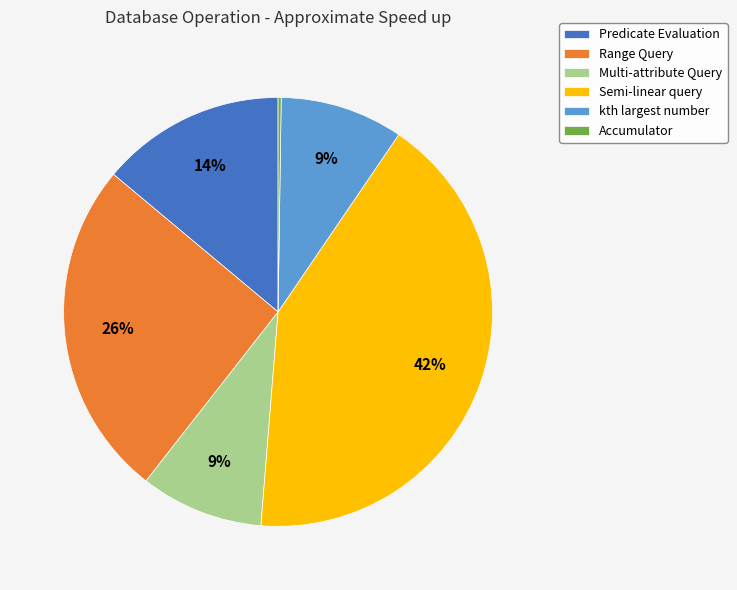

Does Multi-attribute Query represent more than half of the total?

No